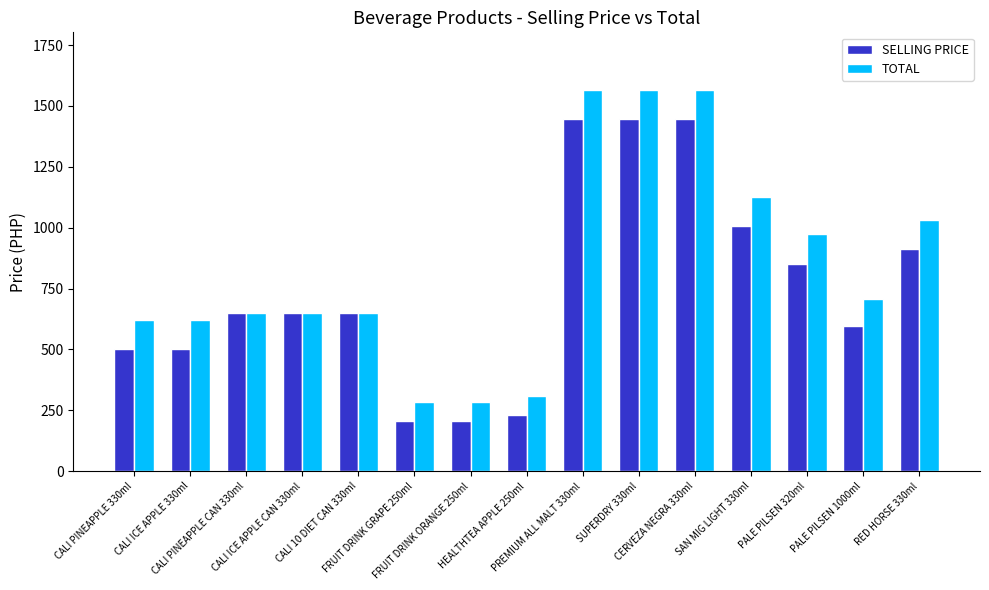

Rank the series by their average value, from highest to lowest.

TOTAL, SELLING PRICE